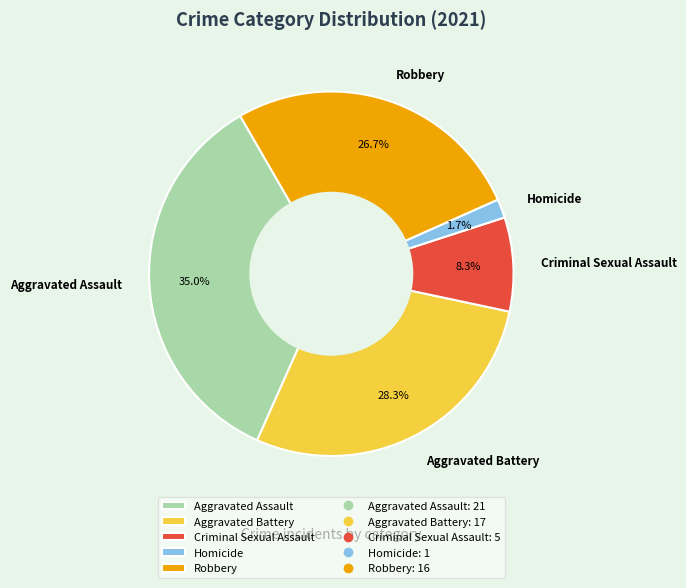

Which has a higher value, Homicide or Aggravated Assault?

Aggravated Assault